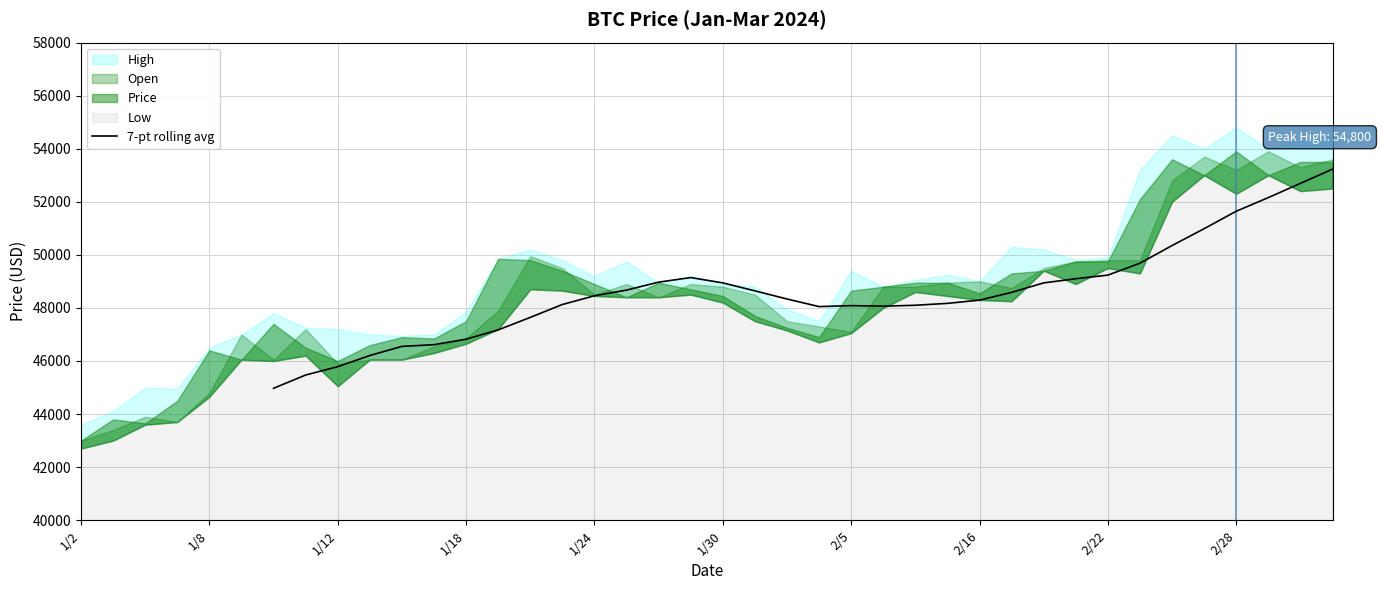

What is the highest value of the 7-pt rolling avg series?

53228.6